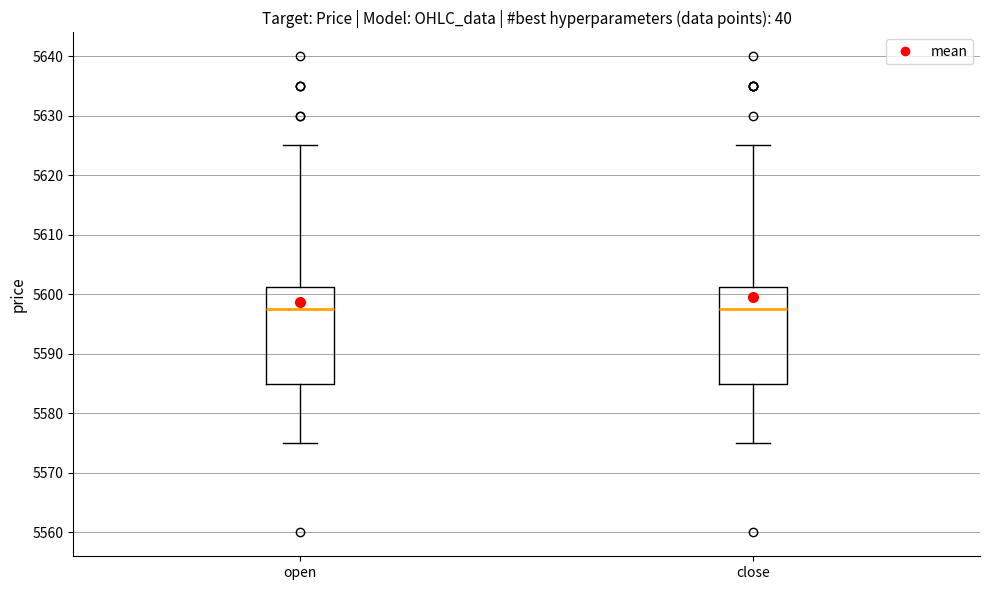

Reading left to right, transcribe this box plot: for each box, give where its median line is, the range the box spans, and where its two whiskers end, as read against the y-axis. The values are not printed on the chart, so give them approximately, as read against the axis.

open: median 5598, box 5585 to 5601, whiskers 5575 to 5625
close: median 5598, box 5585 to 5601, whiskers 5575 to 5625